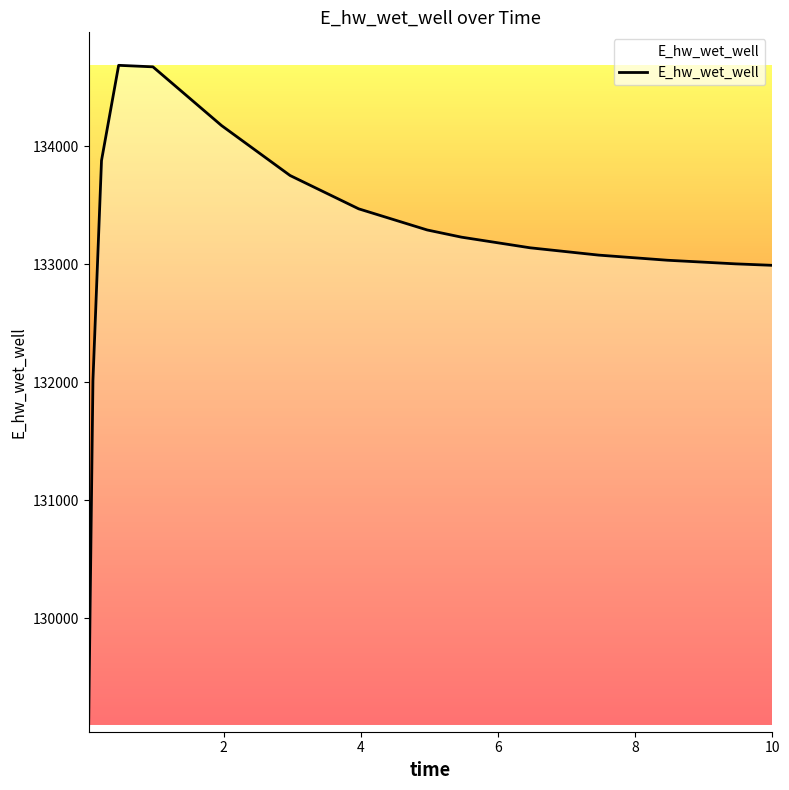

What is the greatest value displayed?

134686.2